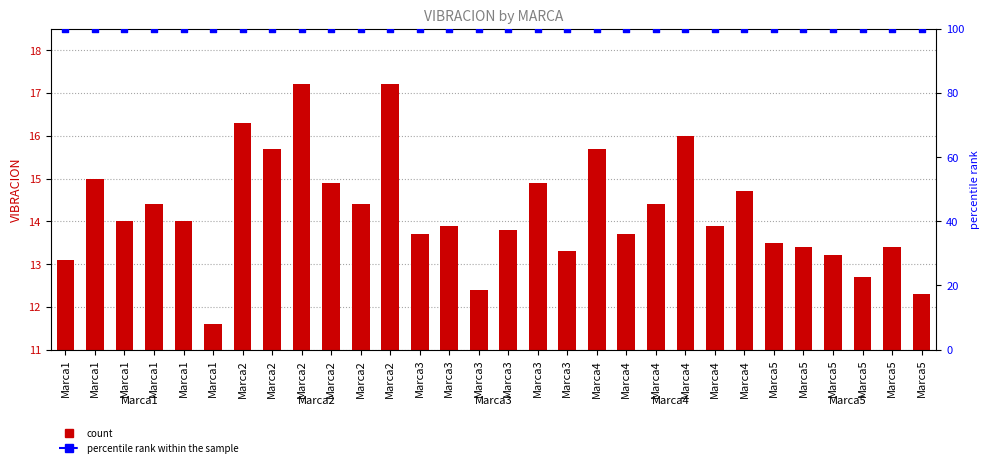

Which series has the largest Y range (max minus min)?

VIBRACION